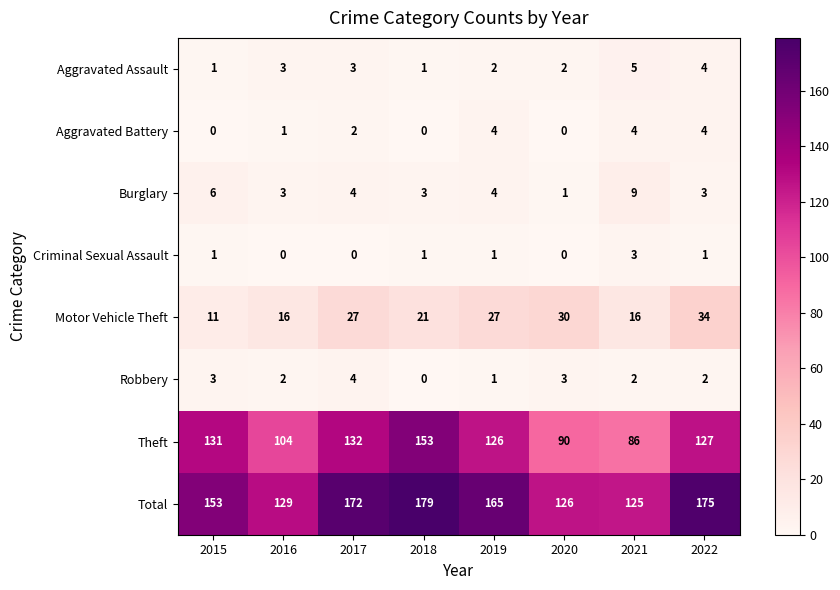

Rank the categories by Total value from lowest to highest.

2021, 2020, 2016, 2015, 2019, 2017, 2022, 2018